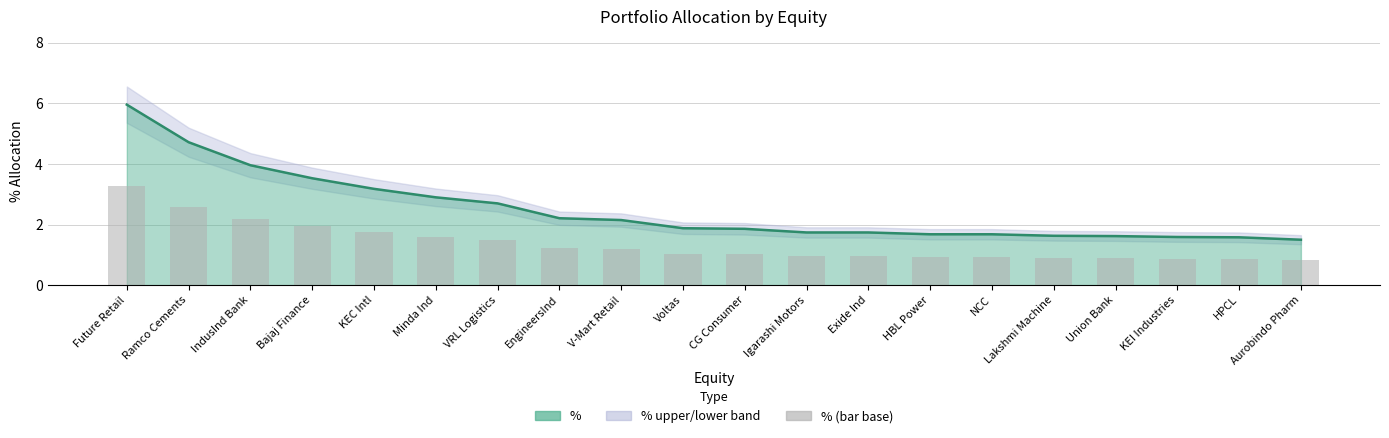

What is the lowest value of the % (bar base) series?

0.8